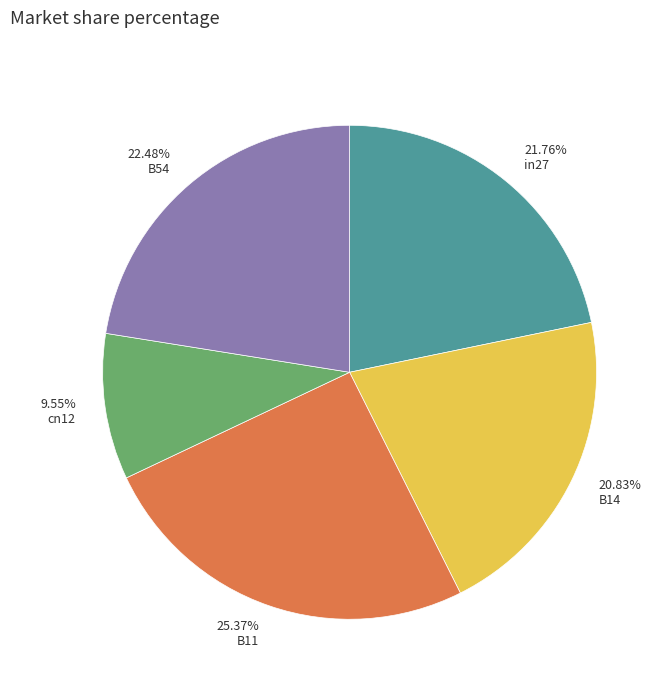

Between B14 and B11, which is larger?

B11